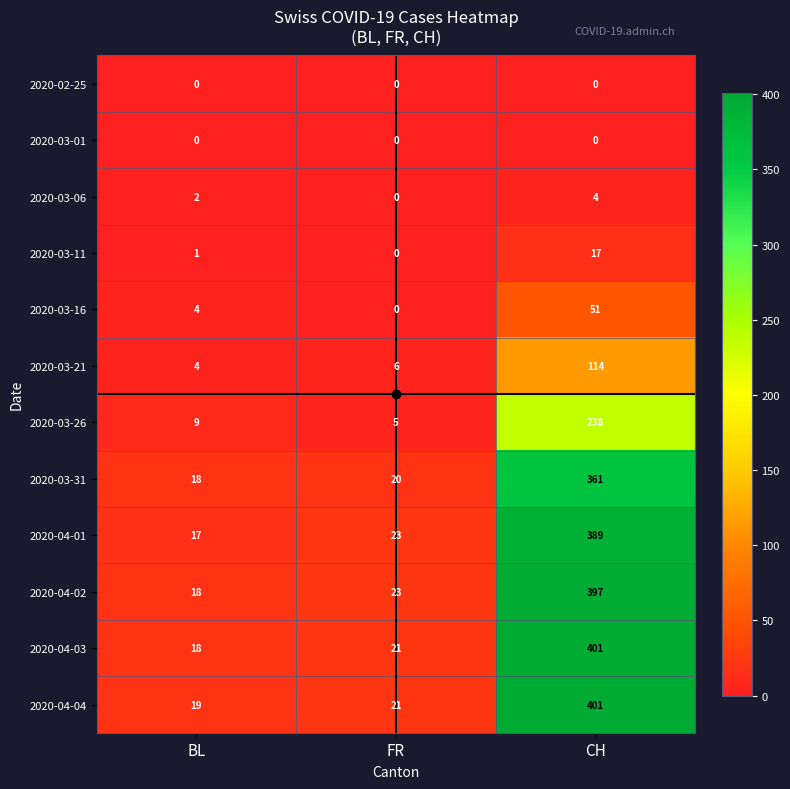

What value does the 2020-04-04 series have at CH, to the nearest 10?

400